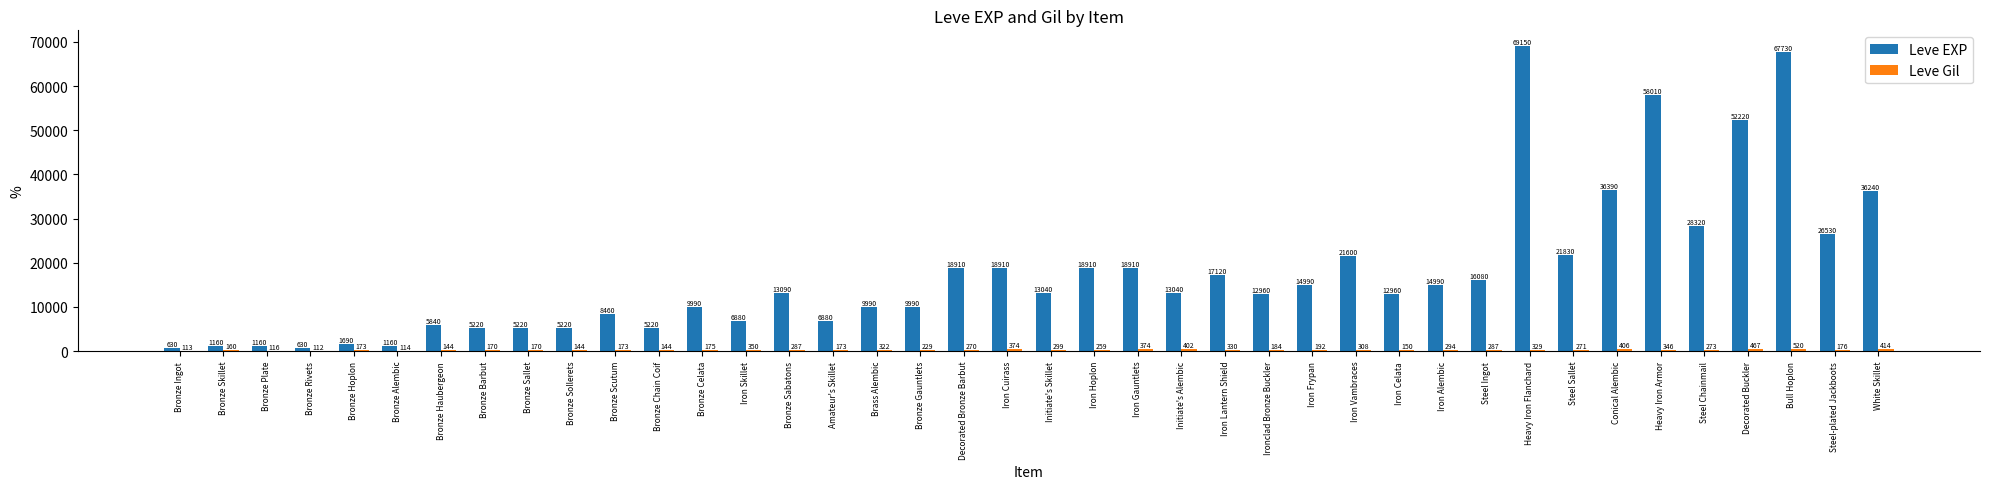

At which category does the chart reach its peak across all series?

Heavy Iron Flanchard